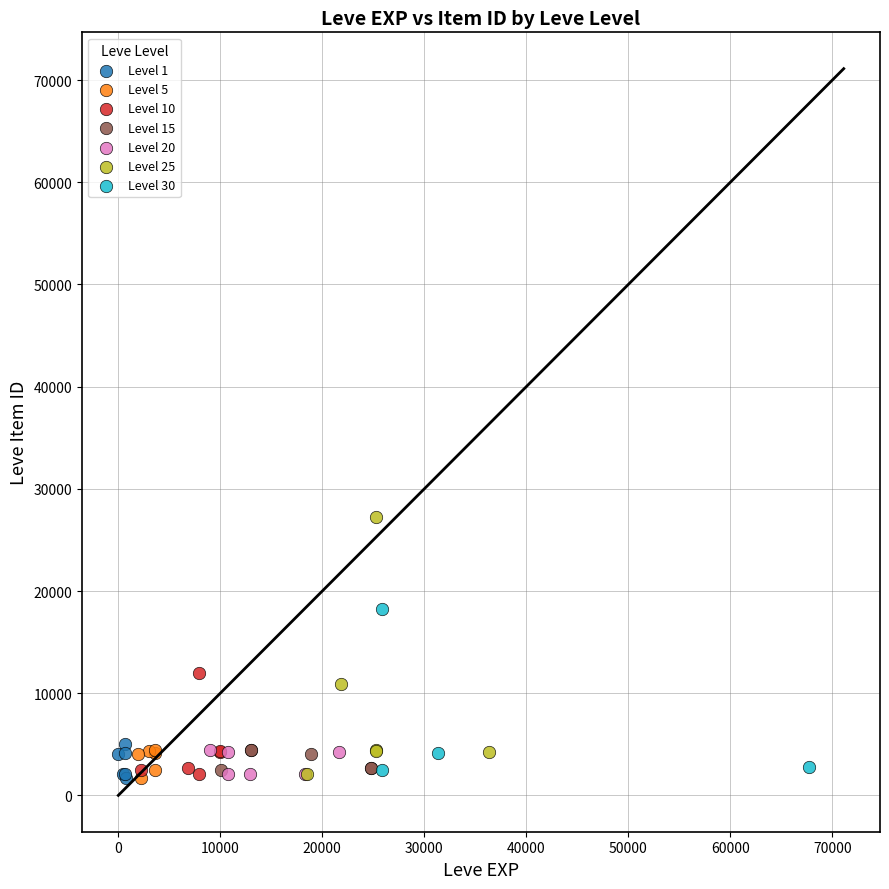

Which series has the widest spread of Y values?

Level 25